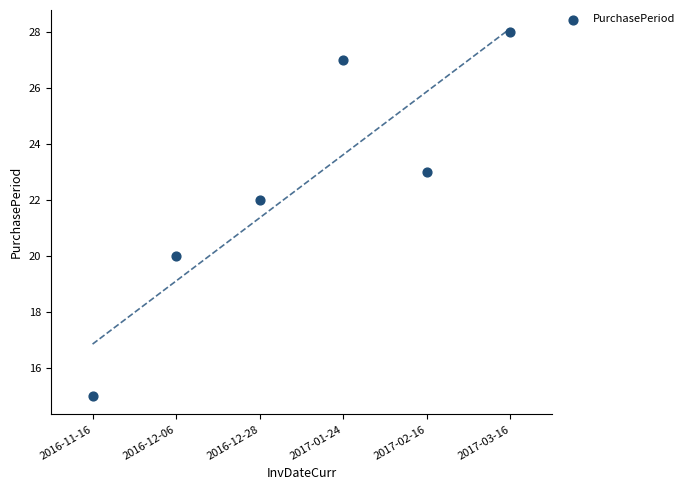

How many data points are displayed?

6